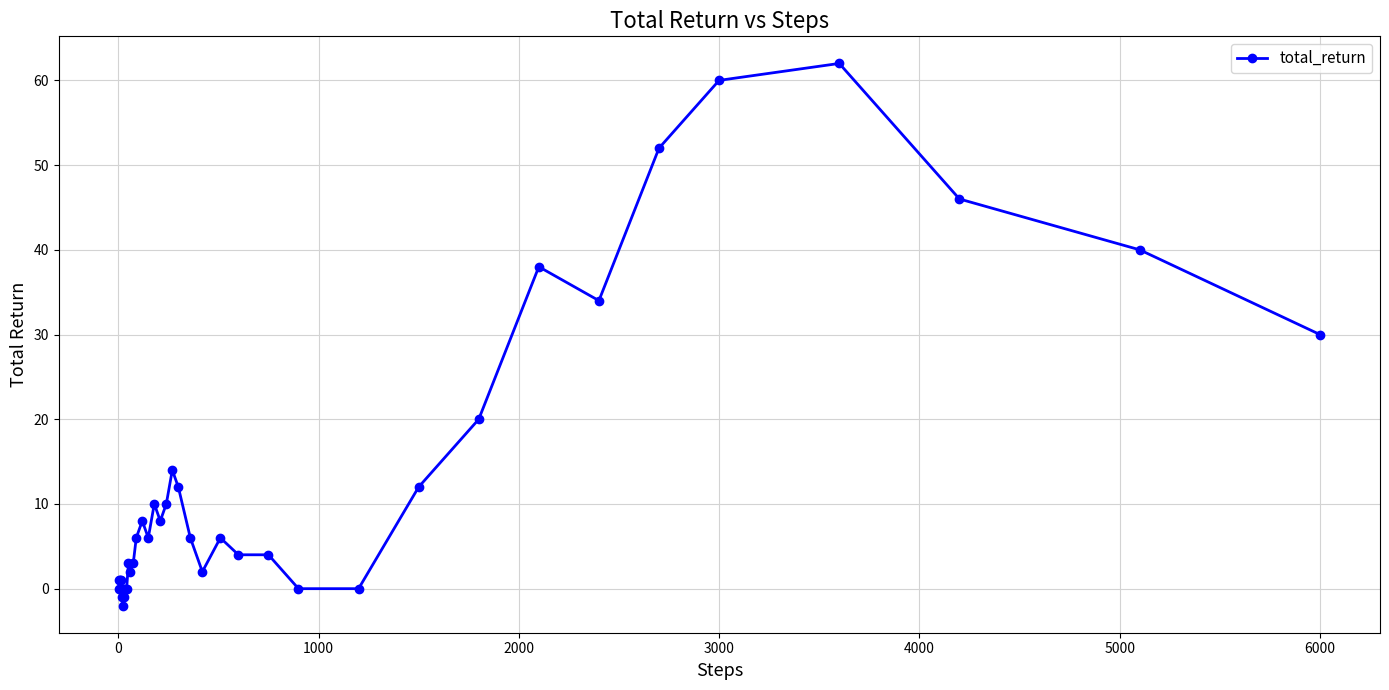

How many lines are shown in the chart?

1